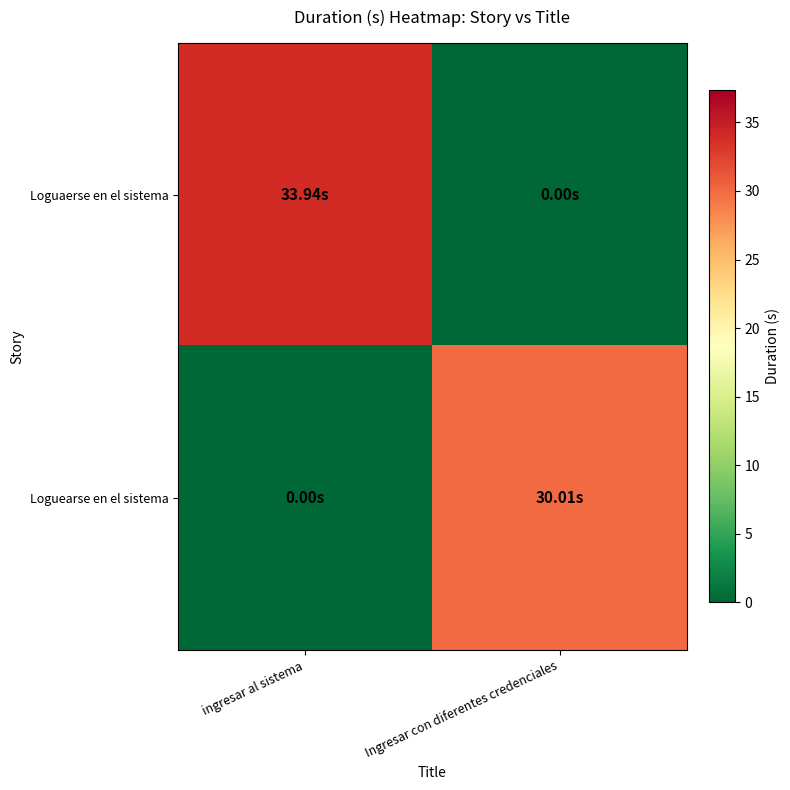

At ingresar al sistema, list the series in order from smallest to largest.

Loguearse en el sistema, Loguaerse en el sistema